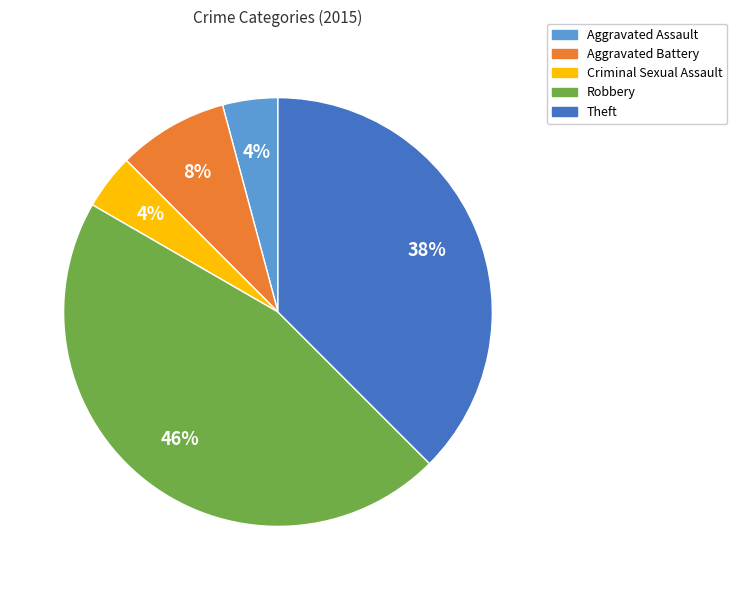

Does Criminal Sexual Assault account for over 50% of the chart?

No